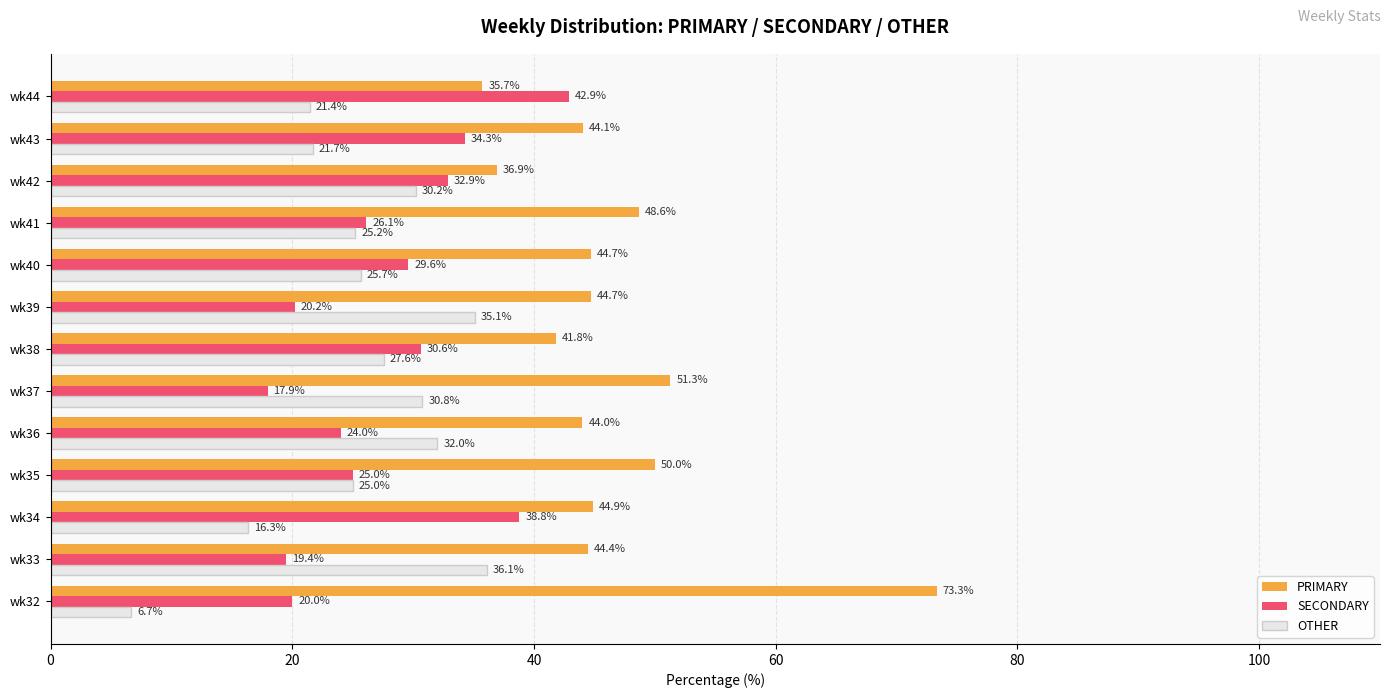

What are all the series names shown in the legend?

PRIMARY, SECONDARY, OTHER